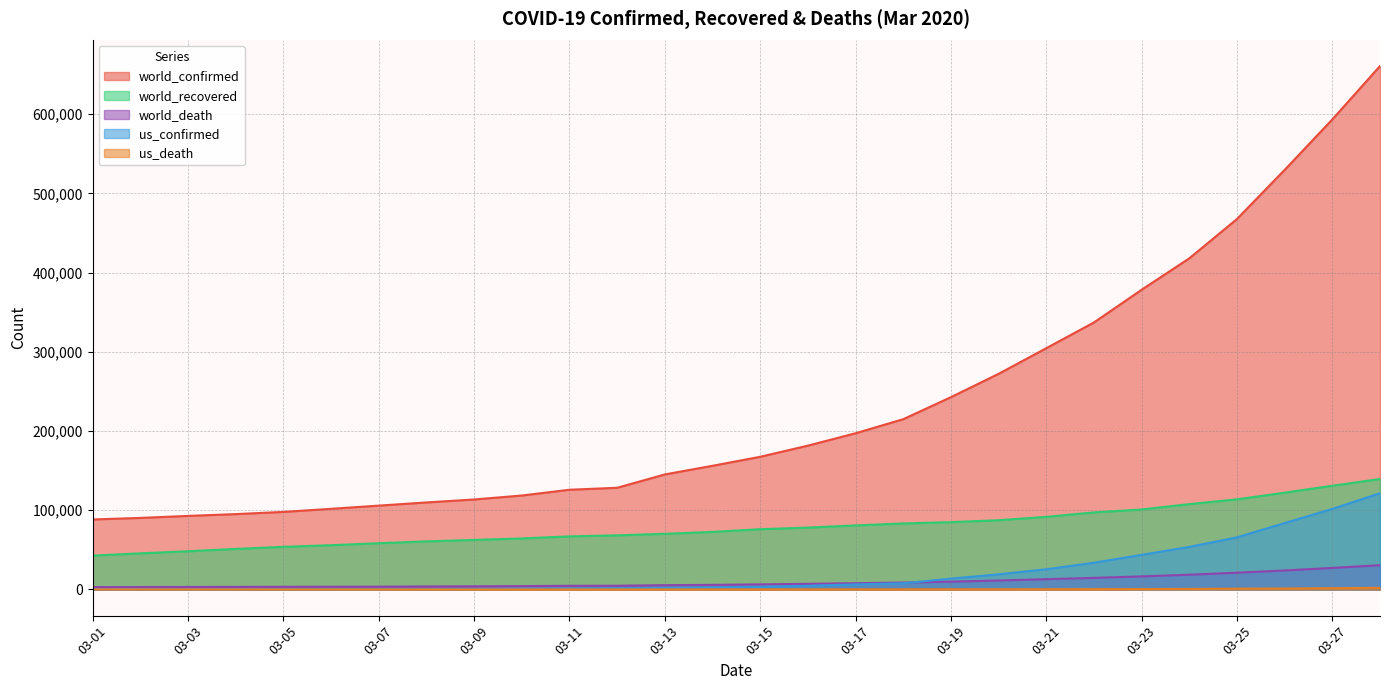

What is the value of the us_death point at the 23rd from the left?

552